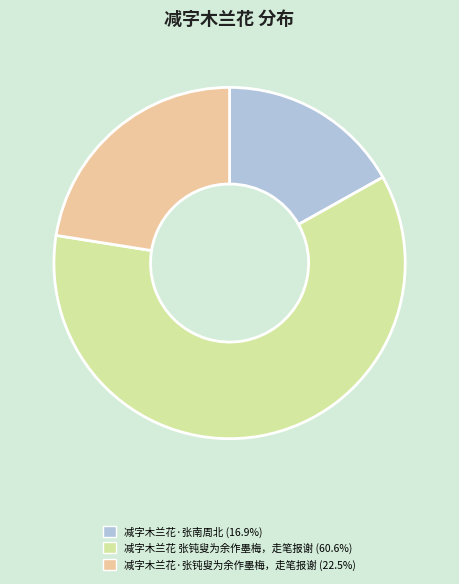

Which category has the biggest portion of the pie?

减字木兰花 张钝叟为余作墨梅，走笔报谢